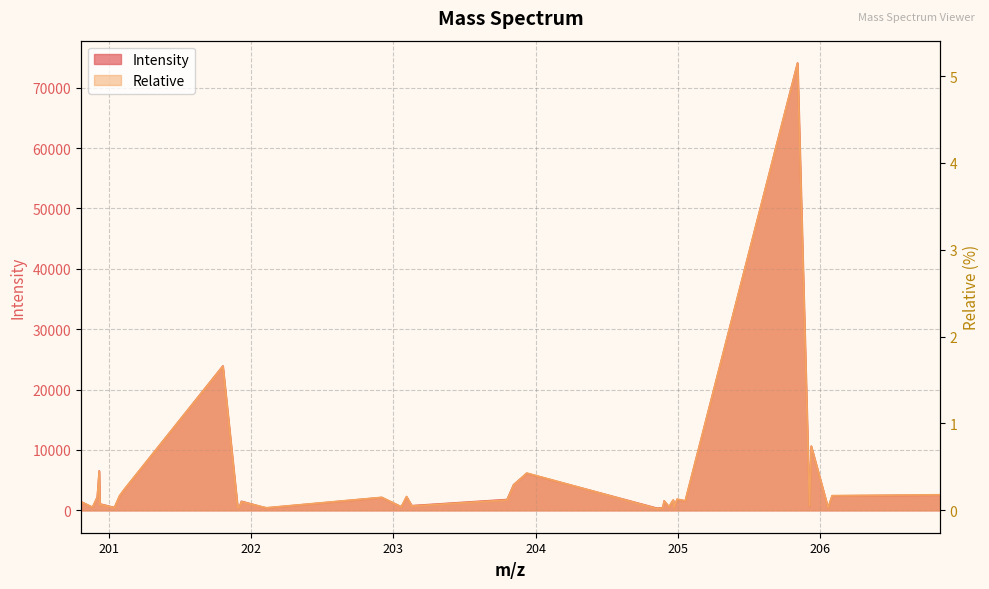

What is the spread (max minus min) of values at 203.0921?

2241.1